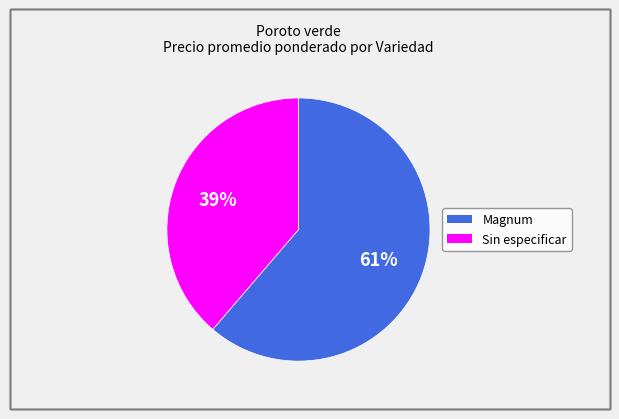

To the nearest percent, what percentage of the pie is Magnum?

61%